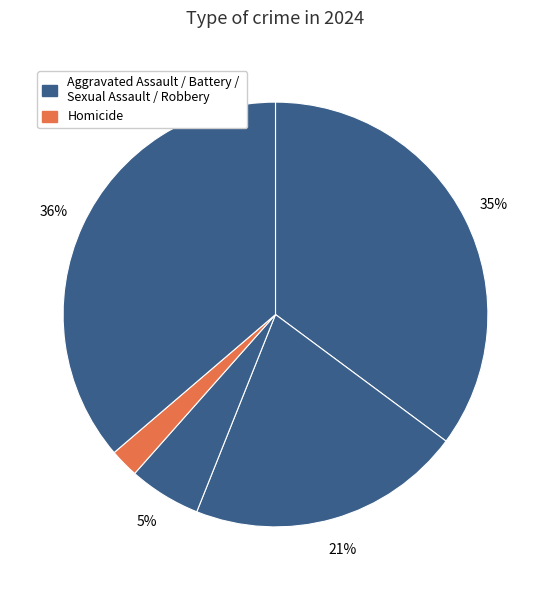

How many slices are in this pie chart?

5